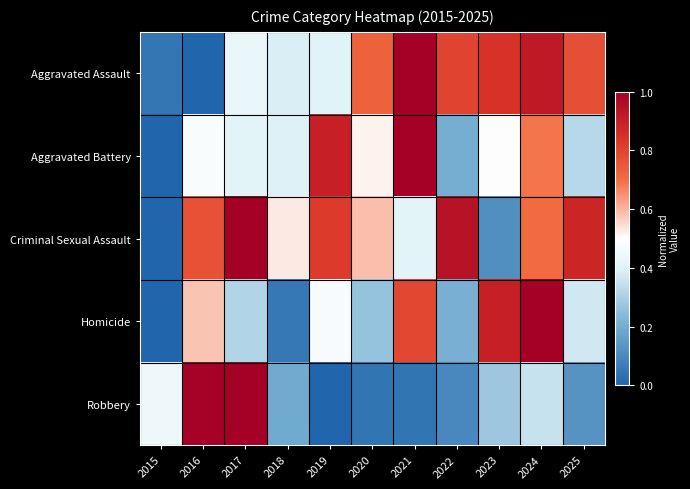

Which series has the largest total across all categories?

Criminal Sexual Assault